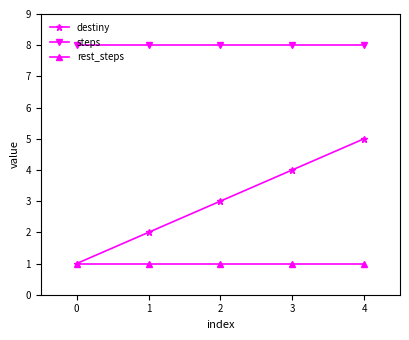

What is the average value of the steps series?

8